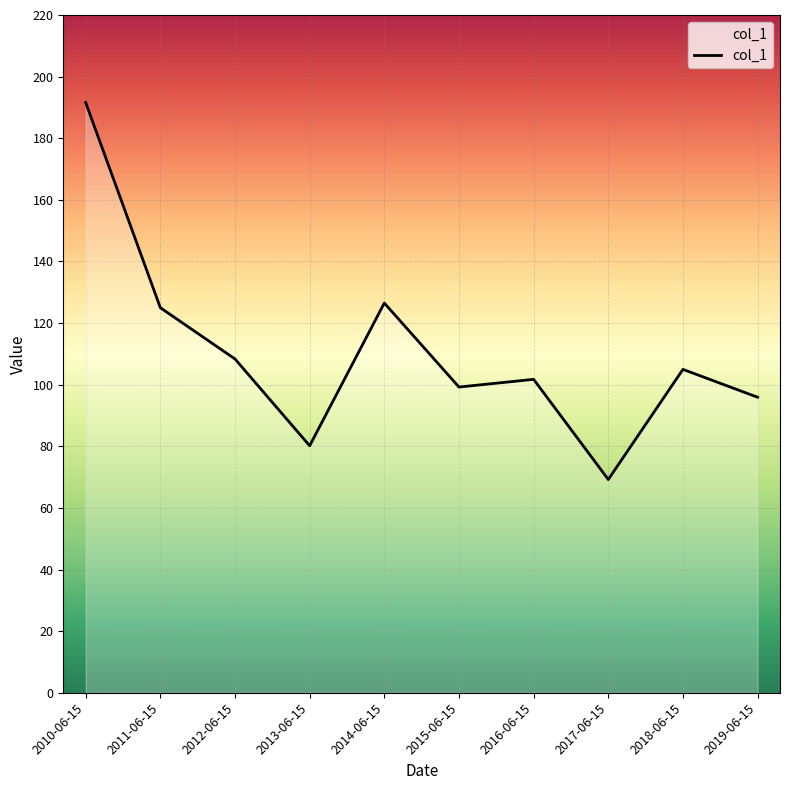

Where is the first local maximum?

2014-06-15